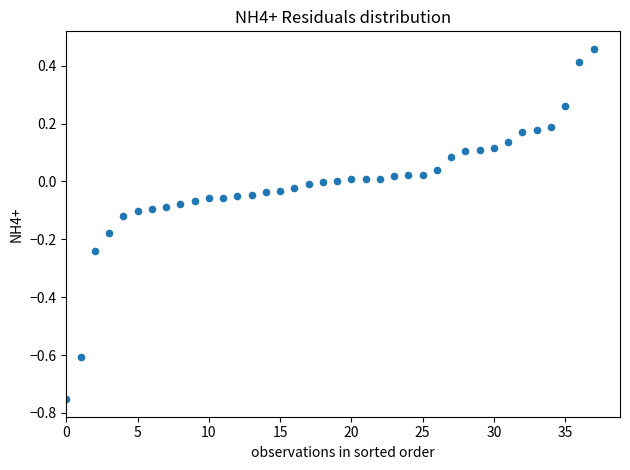

What is the range of Y values (max minus min)?

1.2